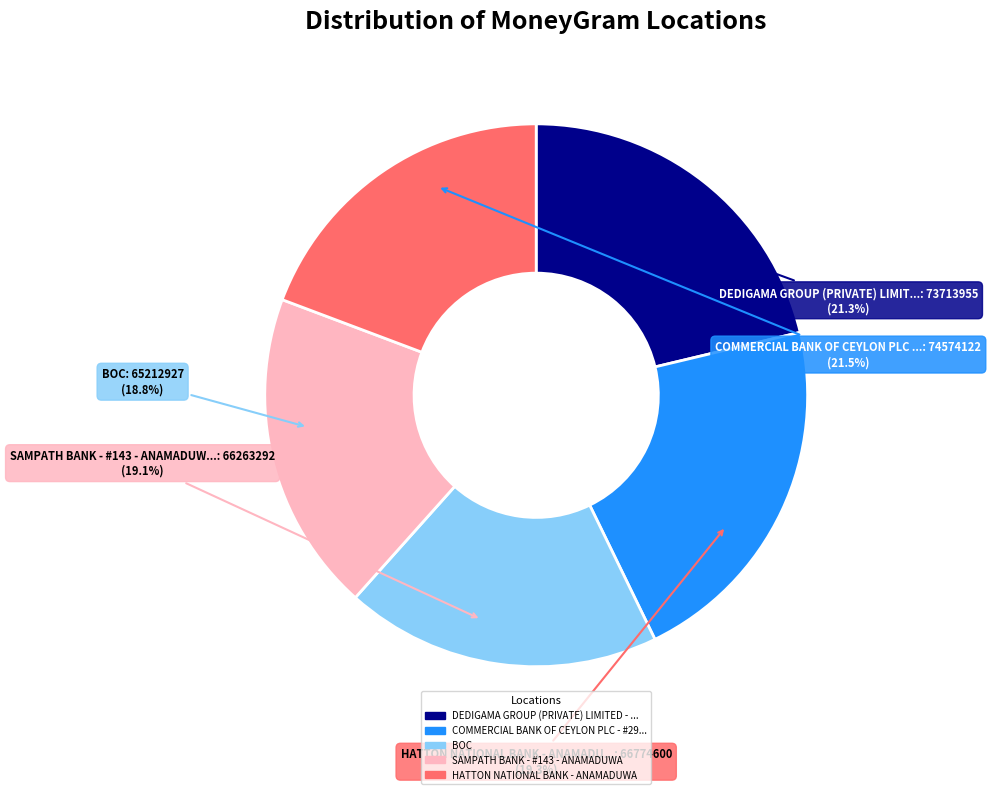

Is it true that SAMPATH BANK - #143 - ANAMADUWA is 19% of the pie?

True